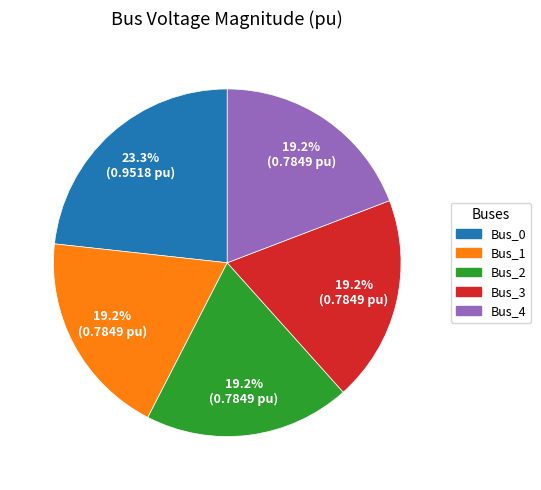

Which category has the biggest portion of the pie?

Bus_0